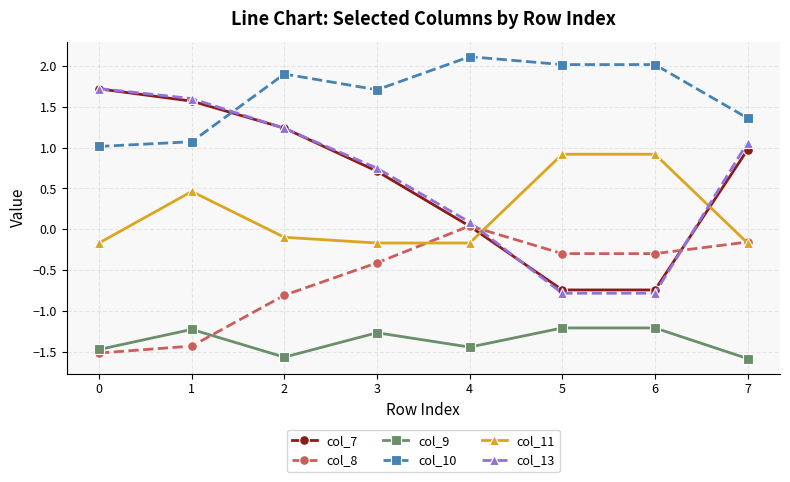

True or false: col_7 has a value of 1.2 at 2.

True